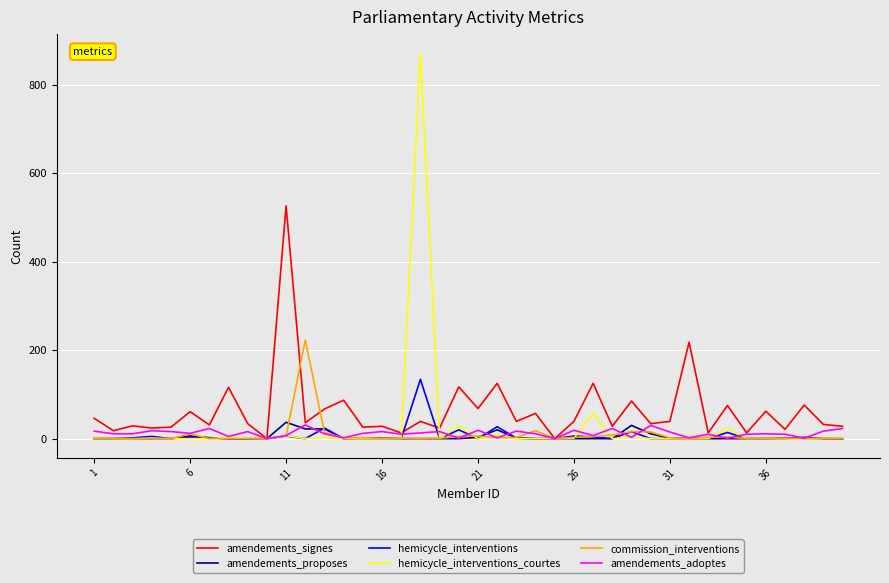

What are all the series names shown in the legend?

amendements_signes, amendements_proposes, hemicycle_interventions, hemicycle_interventions_courtes, commission_interventions, amendements_adoptes